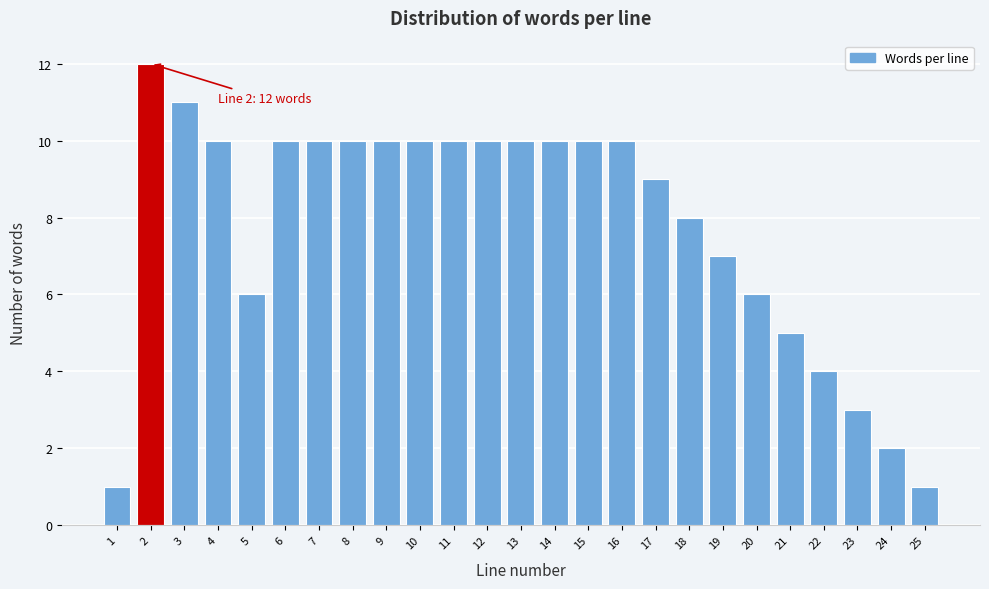

Reading right to left, what are all the values shown in this chart?

25=1	24=2	23=3	22=4	21=5	20=6	19=7	18=8	17=9	16=10	15=10	14=10	13=10	12=10	11=10	10=10	9=10	8=10	7=10	6=10	5=6	4=10	3=11	2=12	1=1